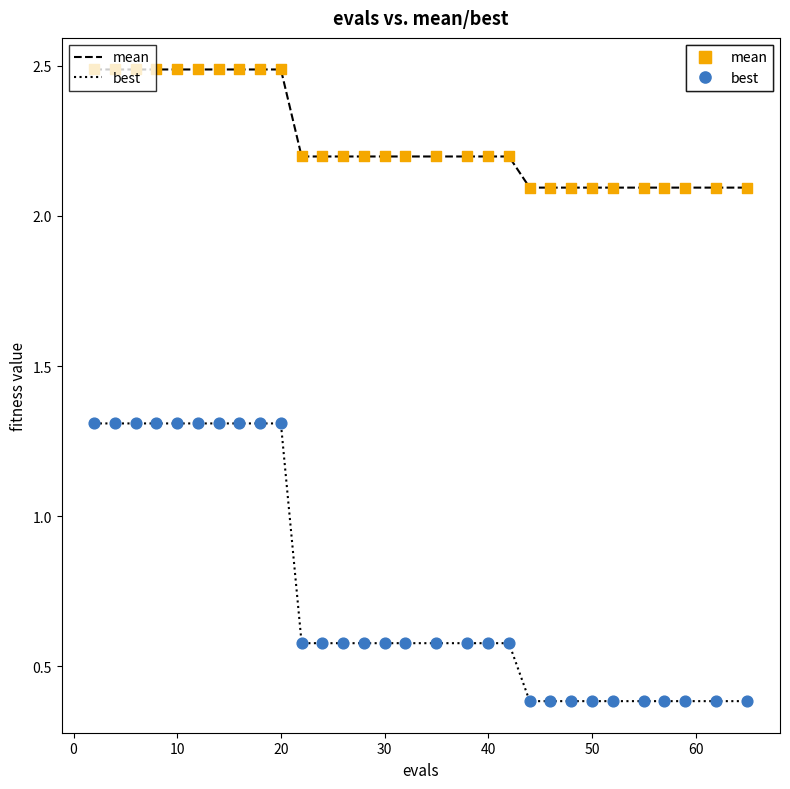

Which series has the widest spread of Y values?

best